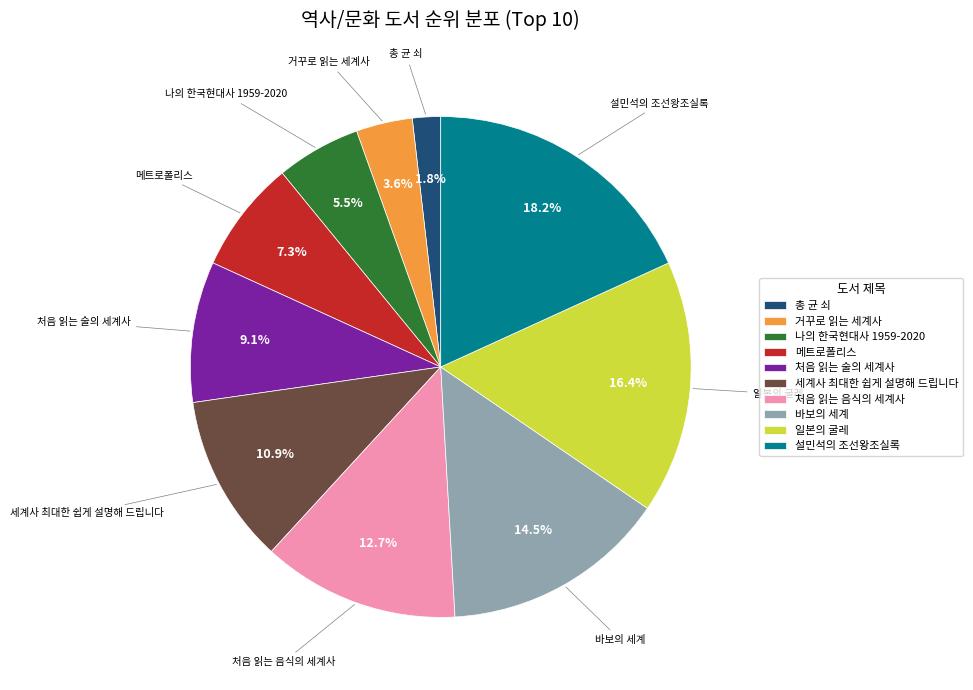

How many segments does this pie chart have?

10